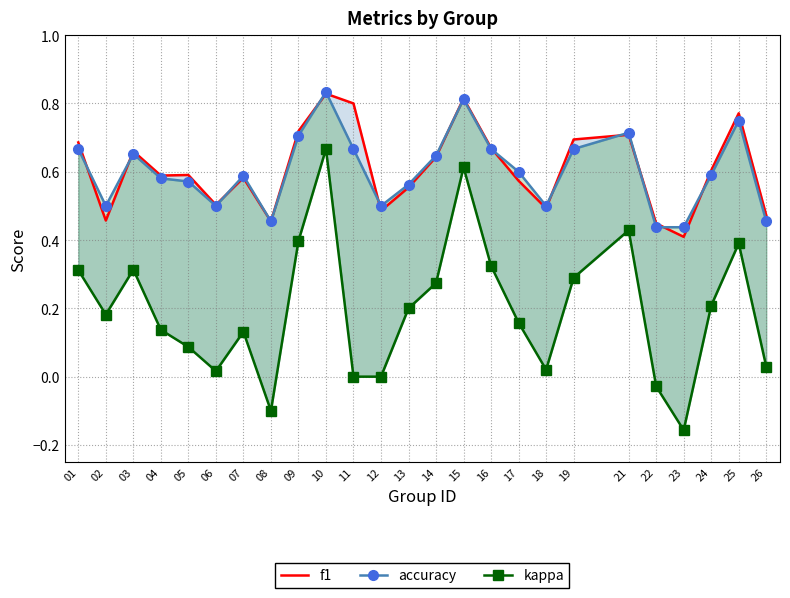

Where is the first local maximum for accuracy?

03